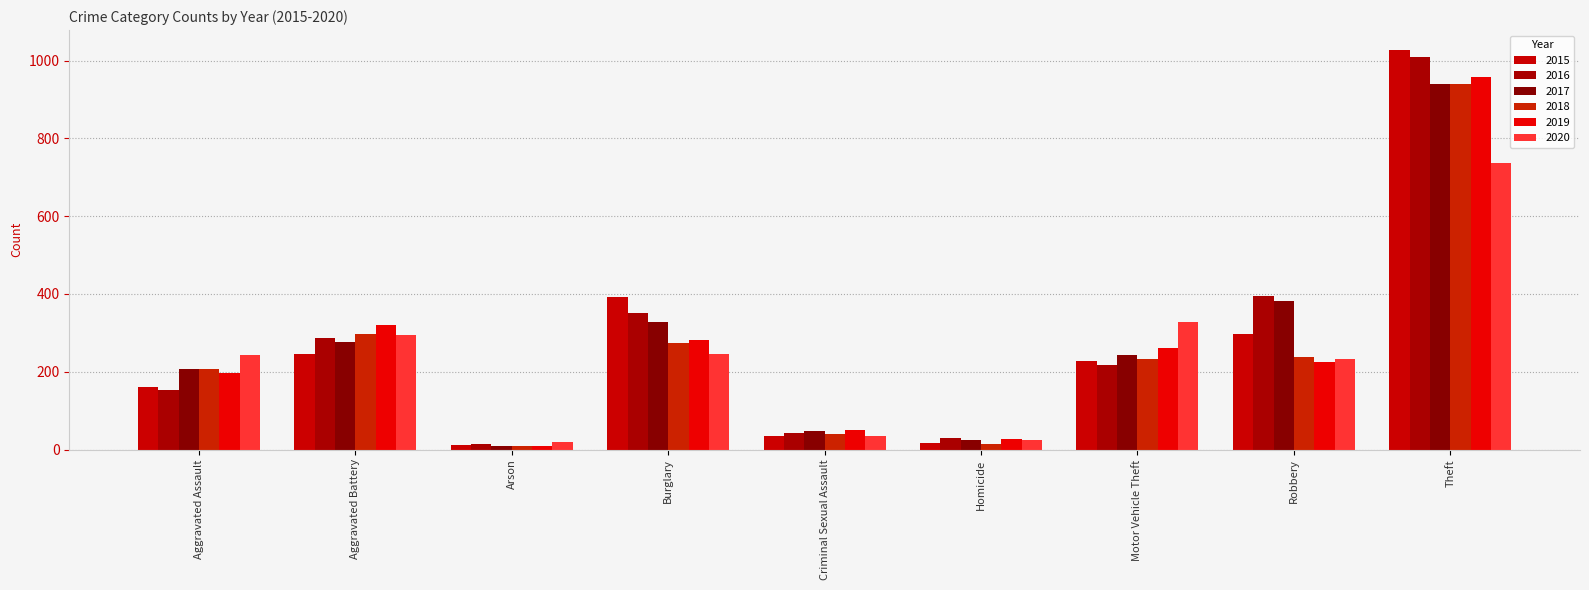

At which category does the chart reach its peak across all series?

Theft